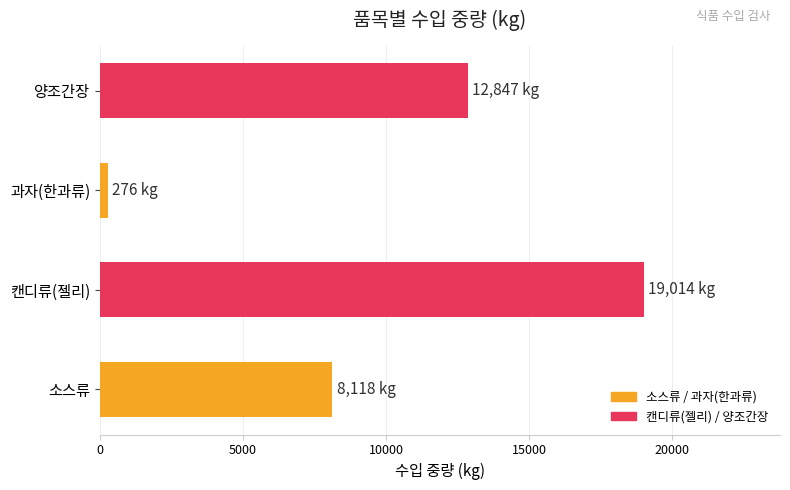

Which category has the lowest value across all series?

과자(한과류)